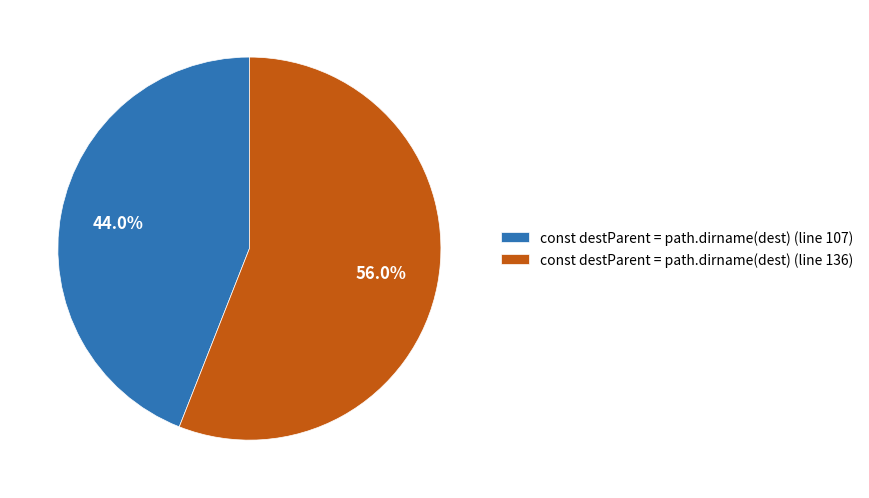

To the nearest percent, what is the combined percentage of const destParent = path.dirname(dest) (line 136) and const destParent = path.dirname(dest) (line 107)?

100%